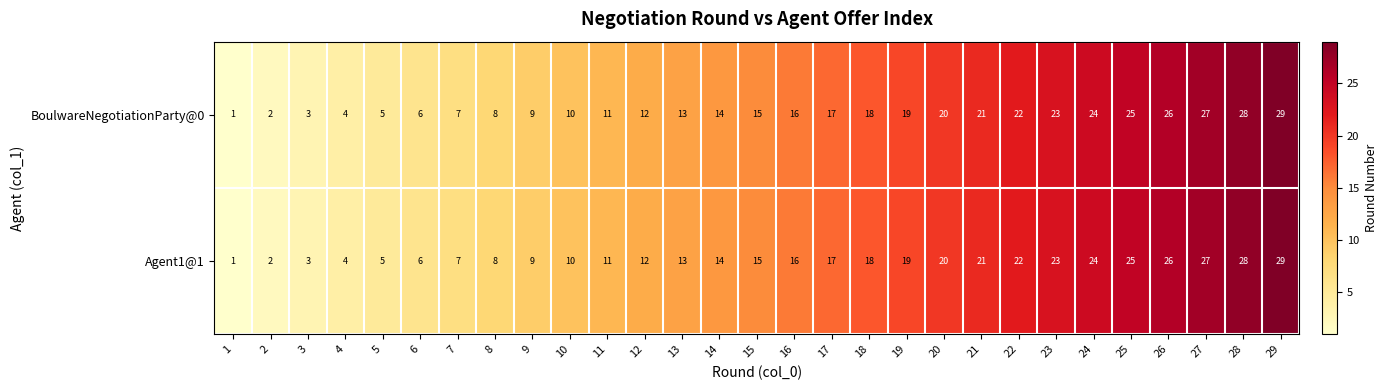

At which category is the sum across all series the highest?

29